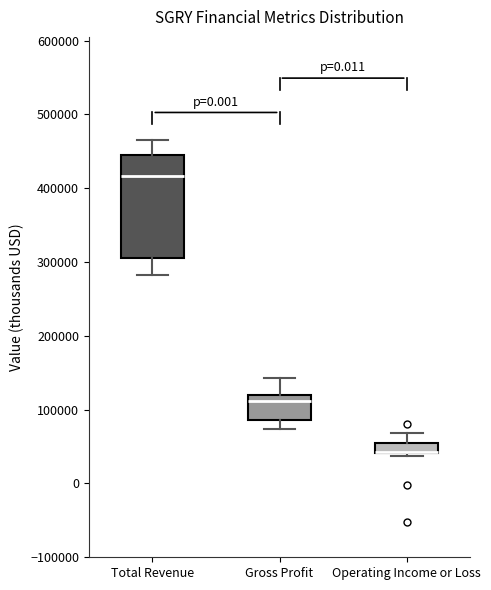

Comparing the boxes themselves (not the whiskers), which one is the tallest?

Total Revenue